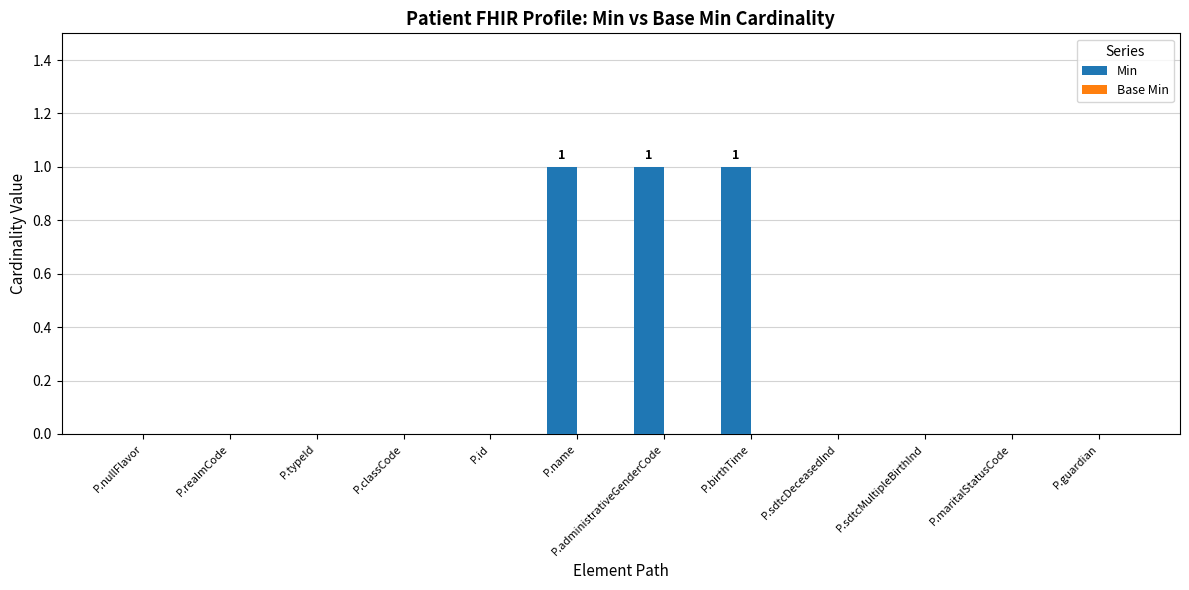

Between P.sdtcMultipleBirthInd and P.birthTime, which is larger?

P.birthTime